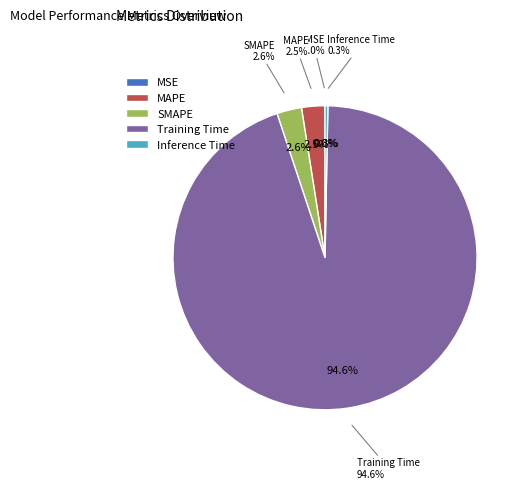

What is the change in value from MSE to Training Time?

+4.8